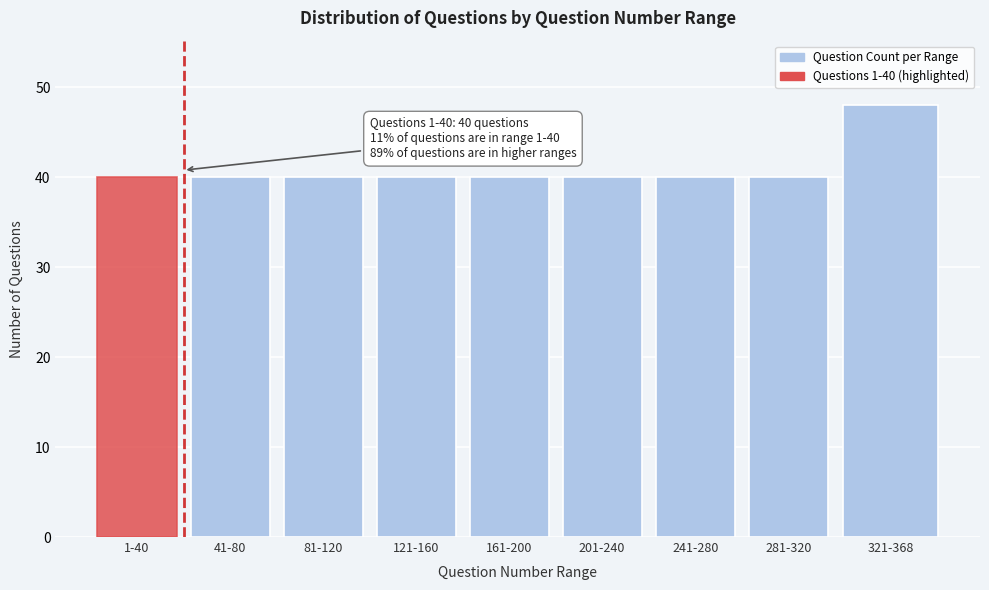

Reading right to left, list all the values displayed in this chart.

321-368=48	281-320=40	241-280=40	201-240=40	161-200=40	121-160=40	81-120=40	41-80=40	1-40=40